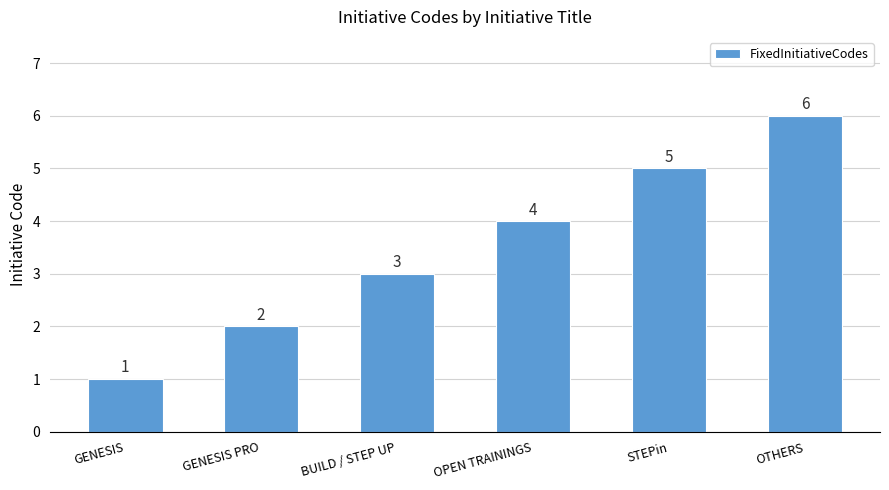

True or false: the data shows 9 at STEPin.

False